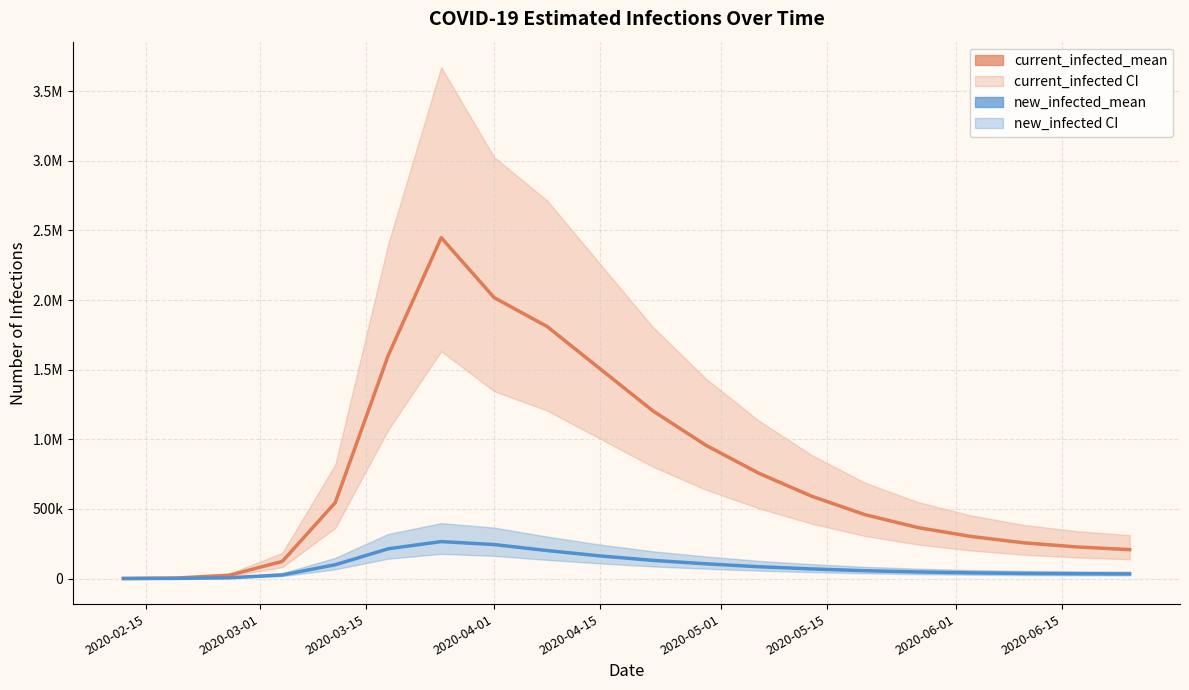

Rank the series at new_infected_lower from highest to lowest value.

current_infected_upper, current_infected_mean, current_infected_lower, new_infected_upper, new_infected_mean, new_infected_lower